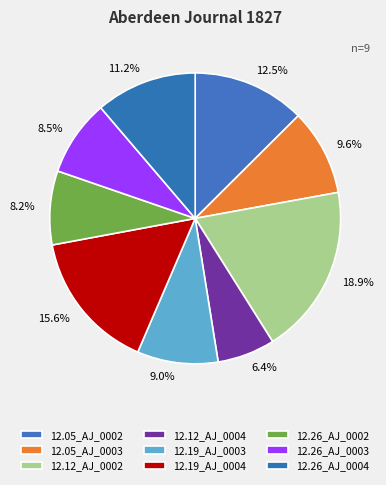

Between 8.2% and 11.2%, which is larger?

11.2%